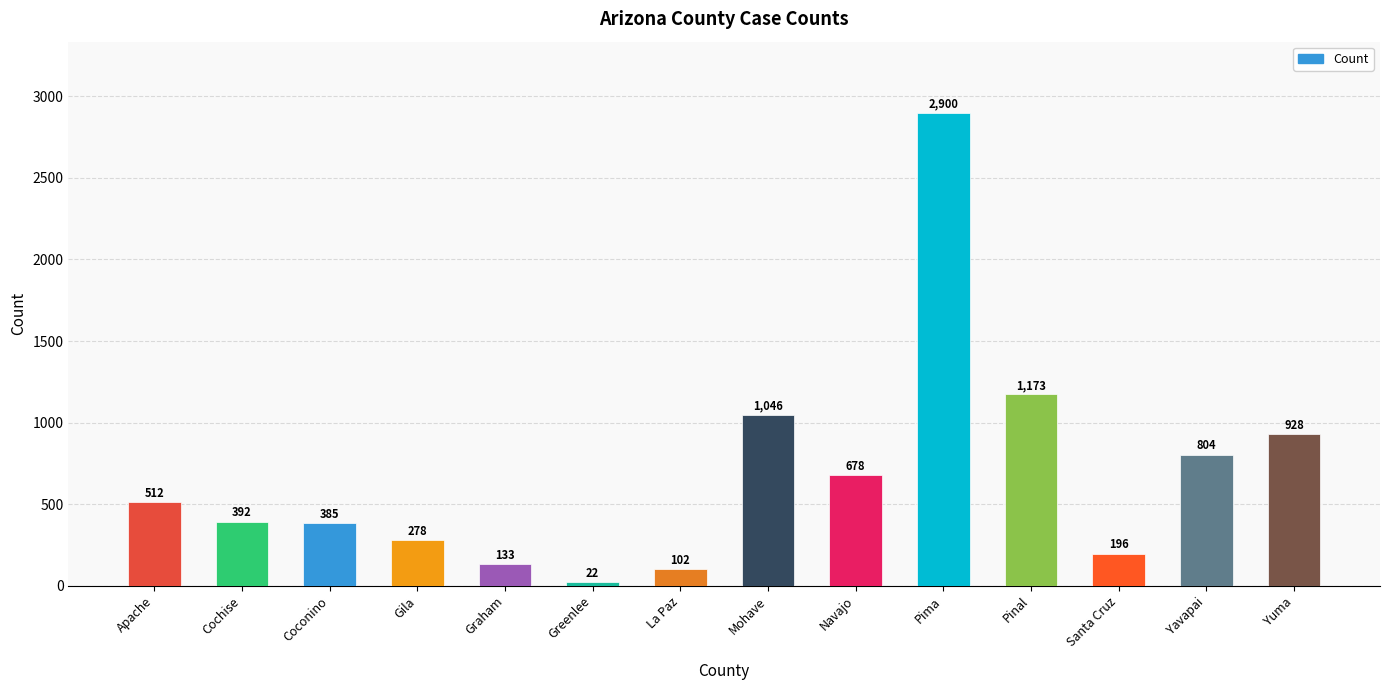

Reading left to right, list all the values displayed in this chart.

512	392	385	278	133	22	102	1046	678	2900	1173	196	804	928